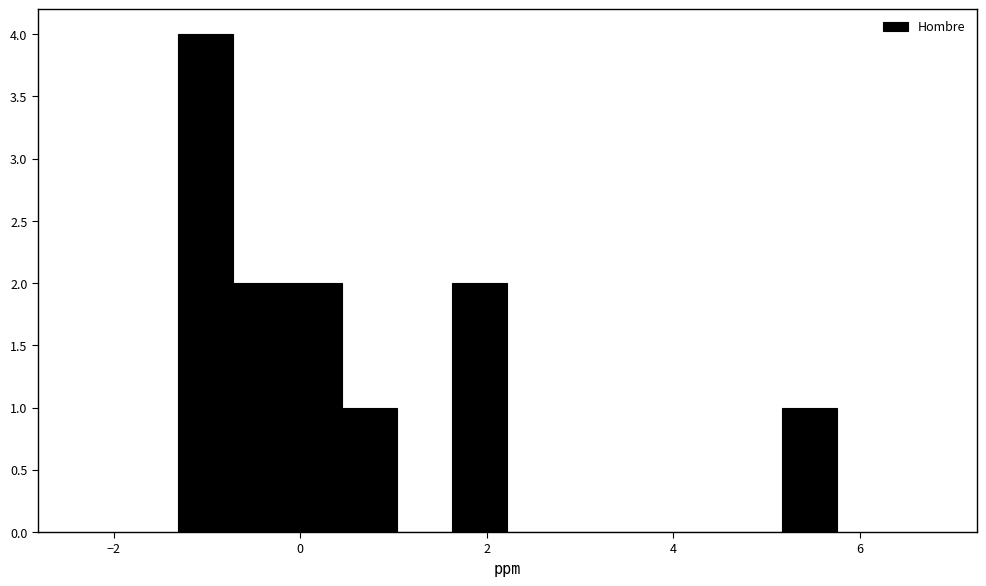

Around what value on the x-axis is the tallest bar? Give the approximate position of its centre, as read against the axis.

-1.0